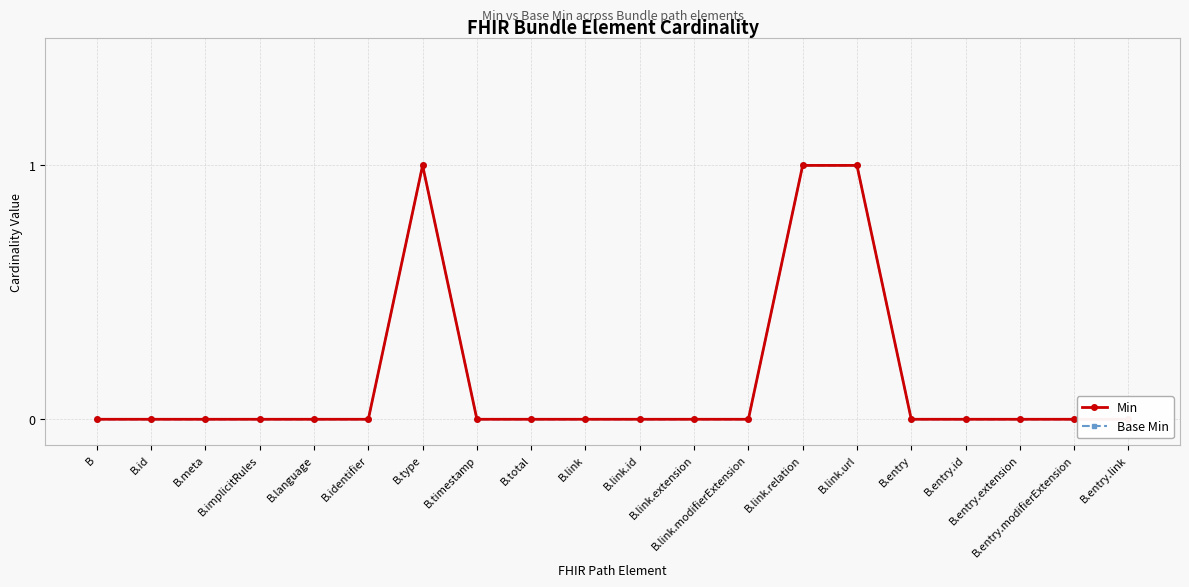

How many series are shown in this chart?

2